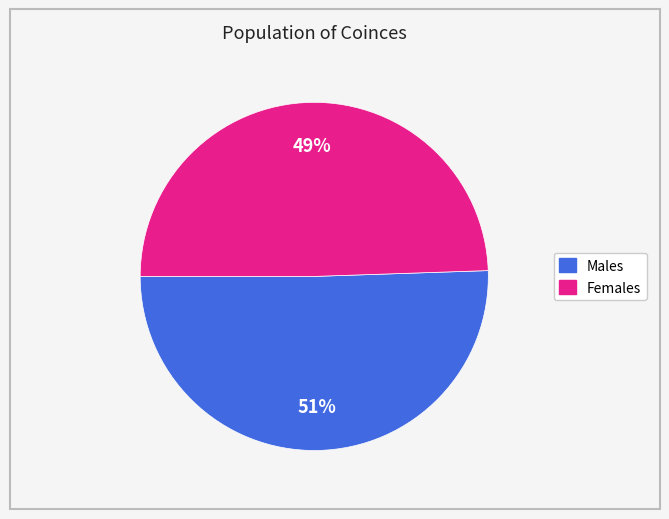

To the nearest percent, what is the average slice percentage?

50%